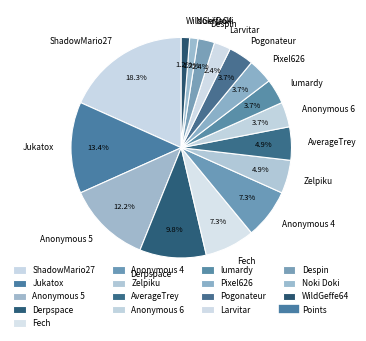

Count the number of slices in the pie.

16